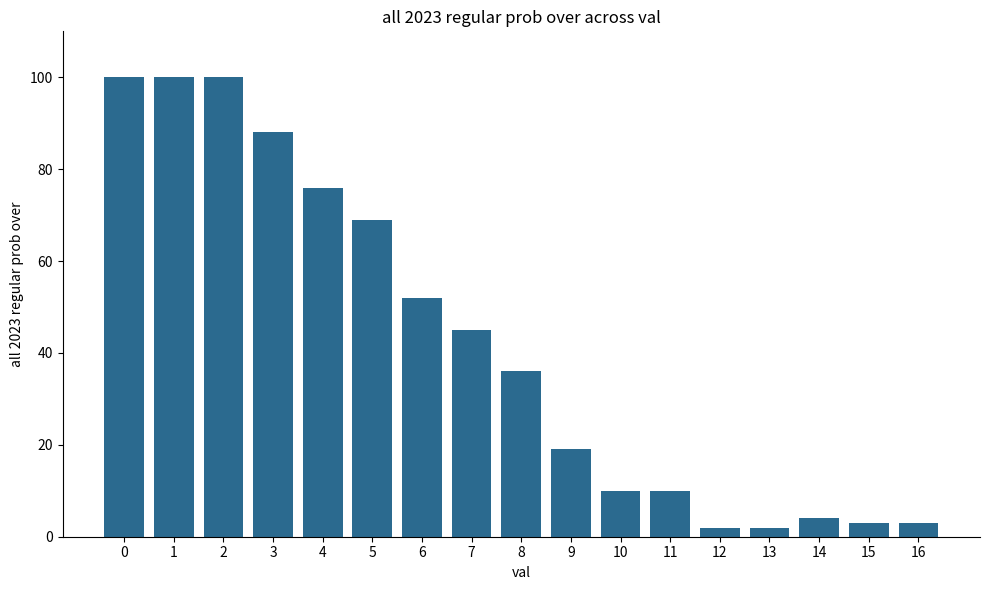

The value at 3 is 155. True or false?

False